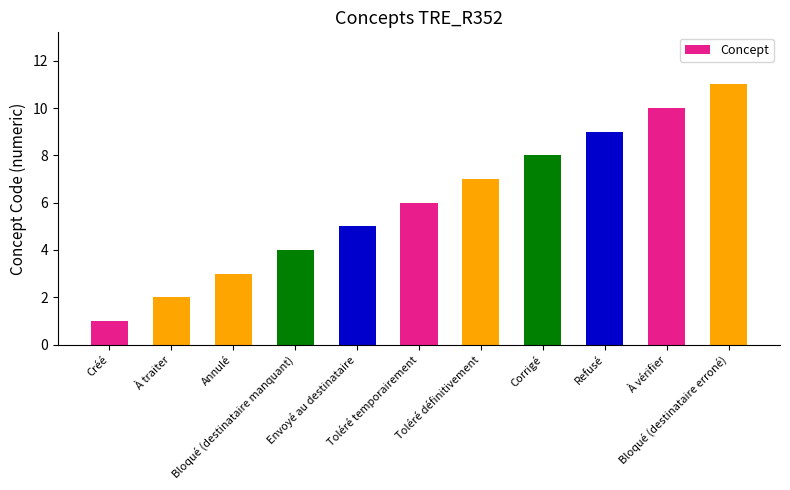

Are the bars grouped side by side (vs. stacked)?

No